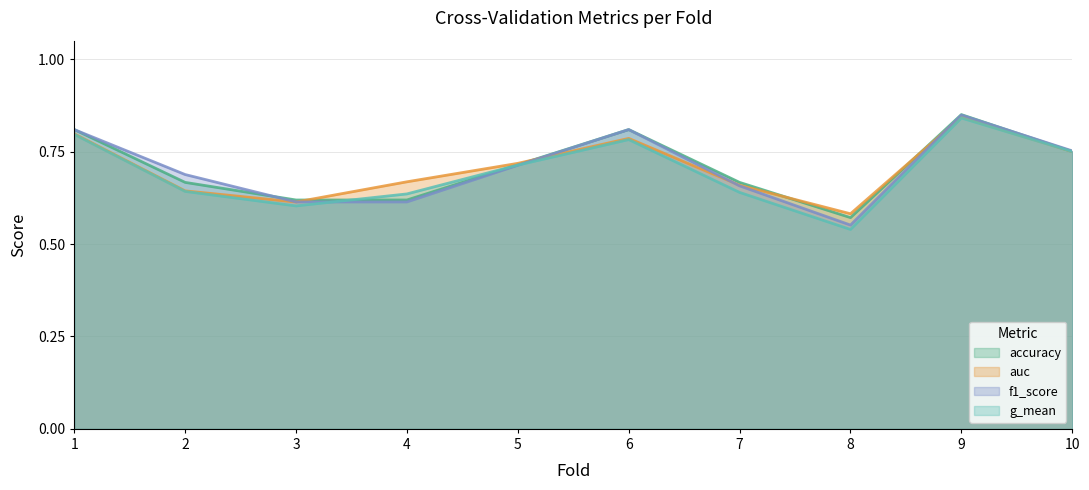

What is the value of the g_mean point at the 10th from the left?

0.8